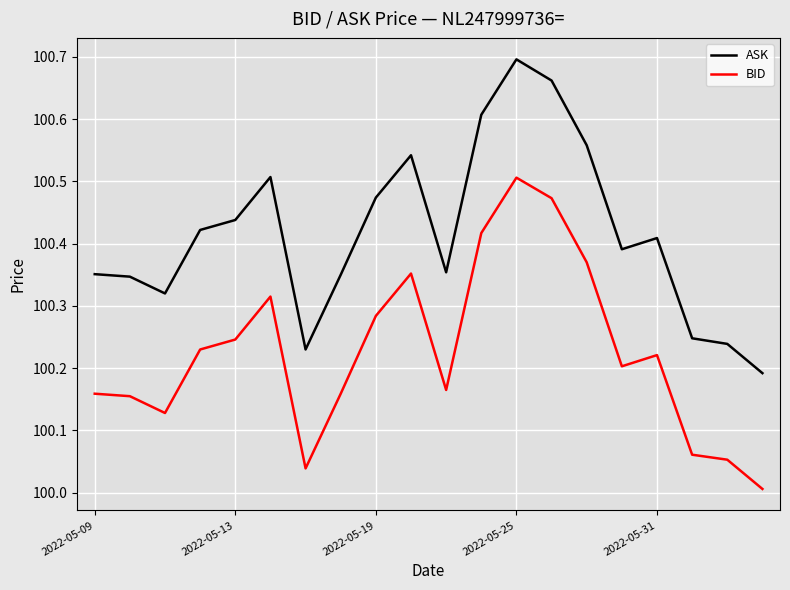

Does the chart display data point markers on the line(s)?

No